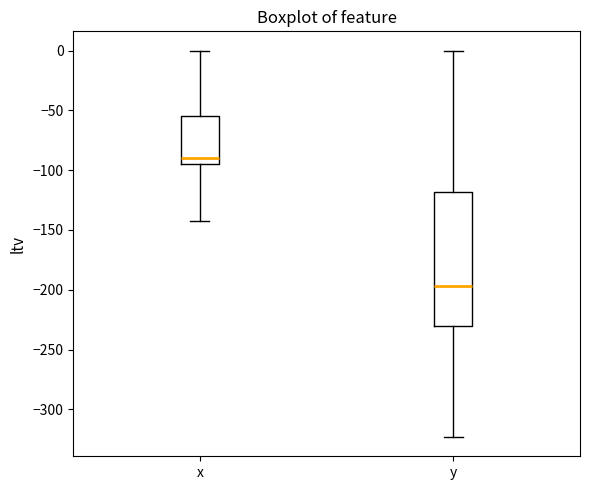

Which box is the tallest, from its lower edge to its upper edge?

y